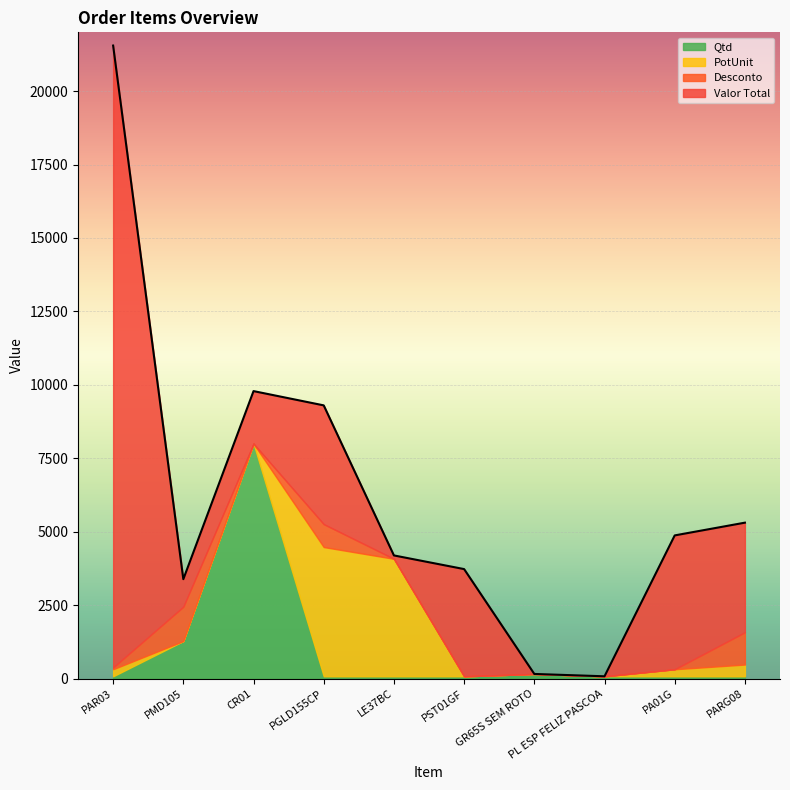

At which category is the sum across all series the highest?

PAR03